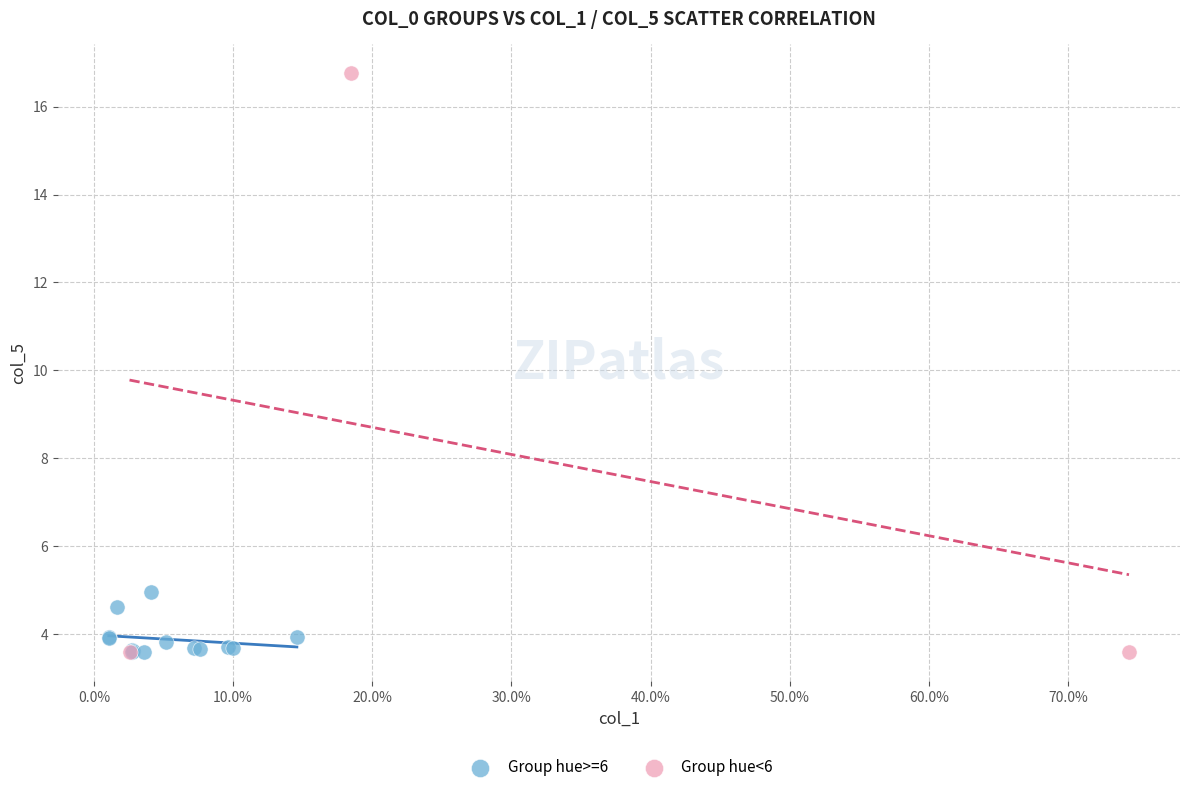

Which series contains the highest Y value?

Group hue<6